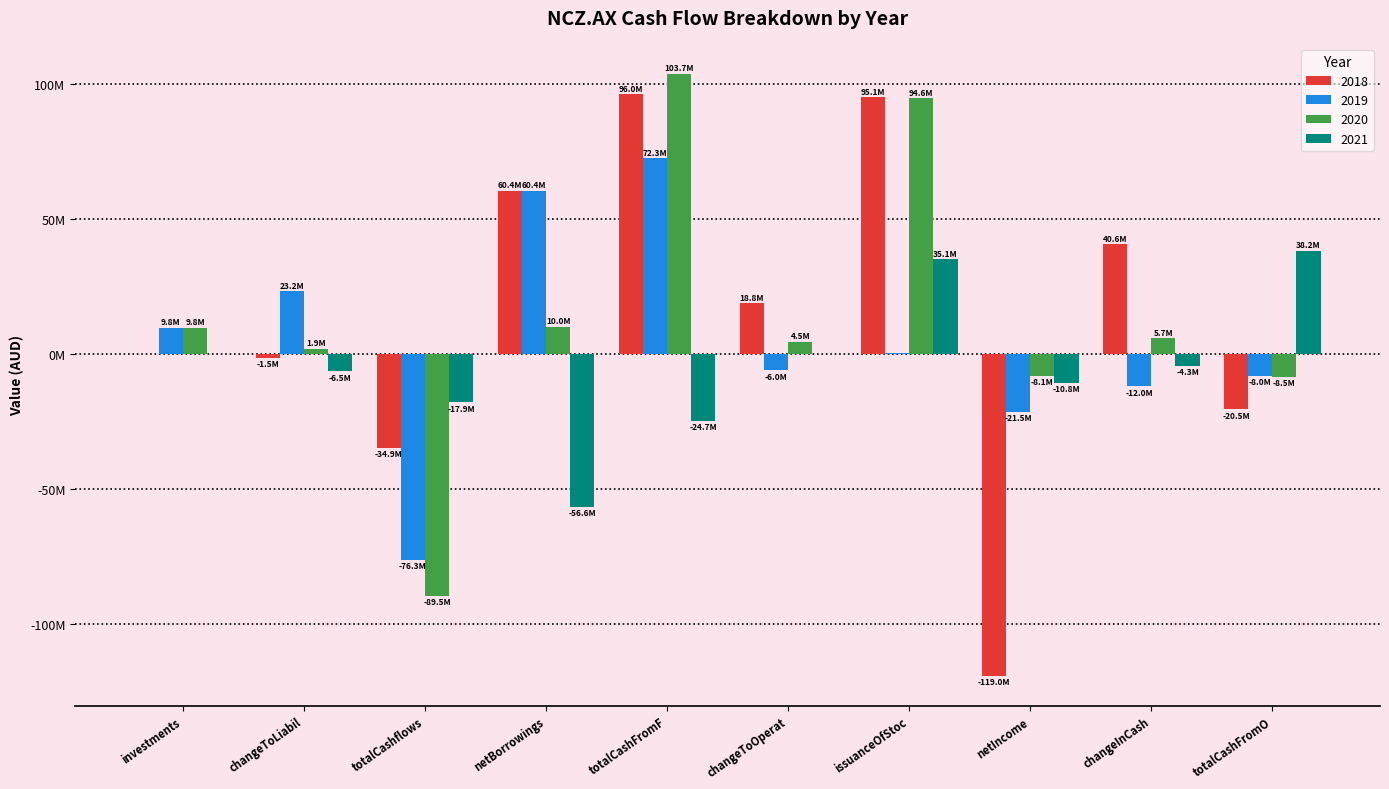

What are all the series names shown in the legend?

2018, 2019, 2020, 2021